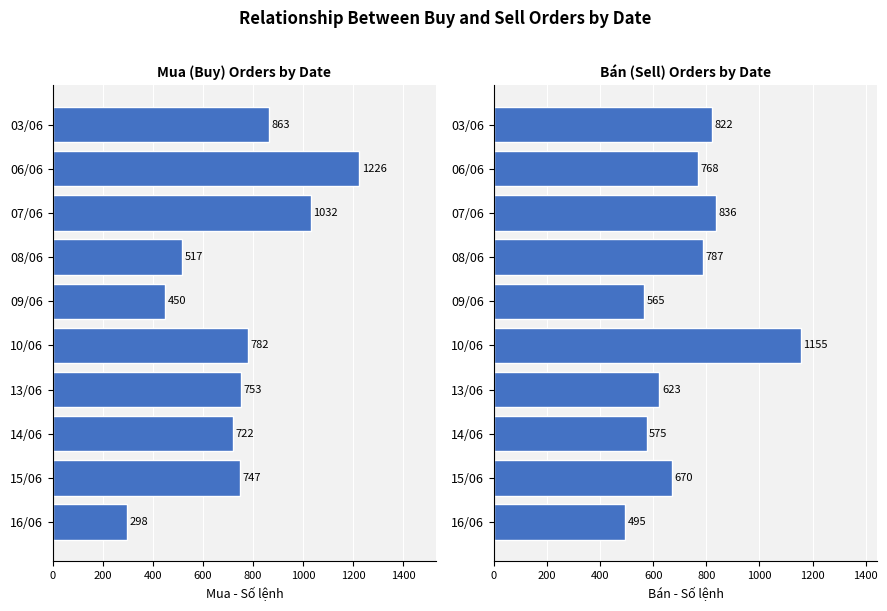

What is the difference between the highest and lowest values at 10/06?

373